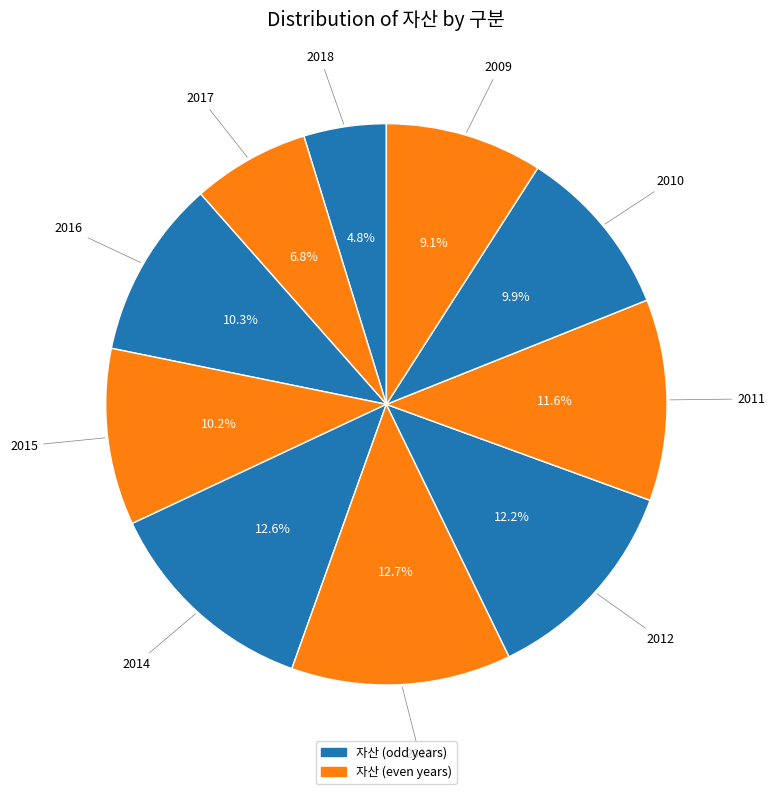

Count the number of slices in the pie.

10